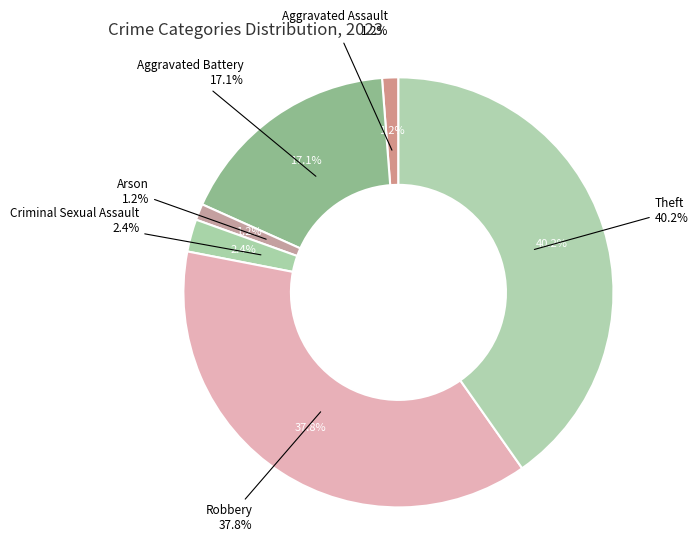

Which has a higher value, Arson or Criminal Sexual Assault?

Criminal Sexual Assault